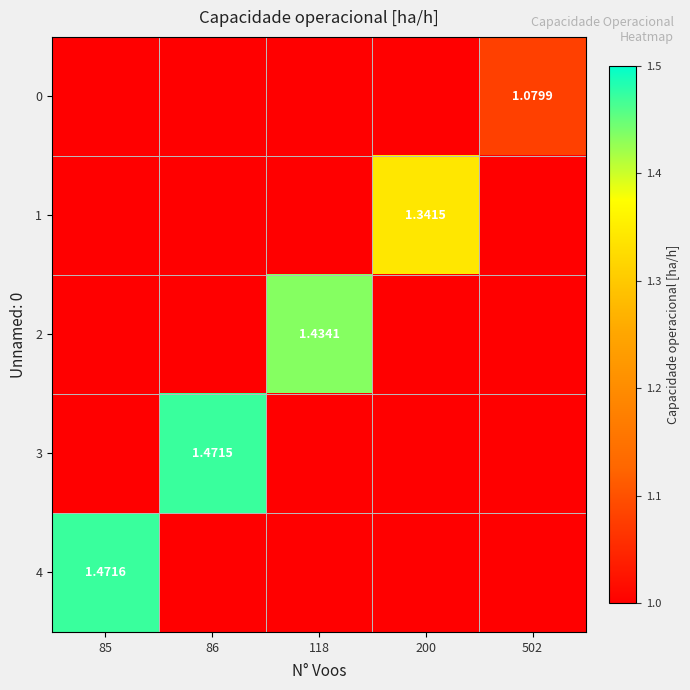

Count the number of data series in this chart.

5